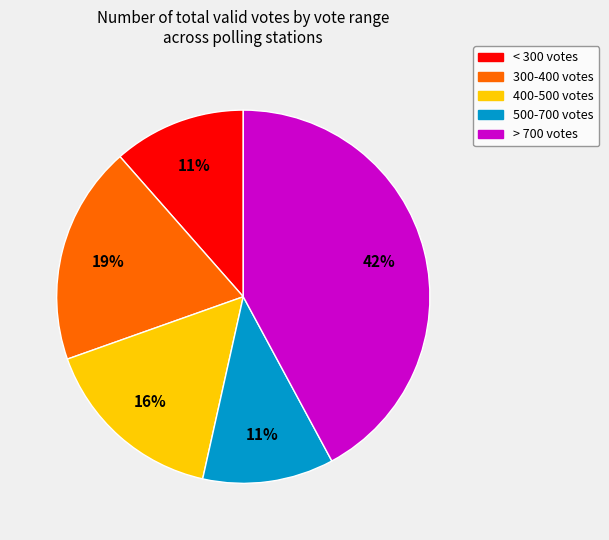

How many slices are in this pie chart?

5